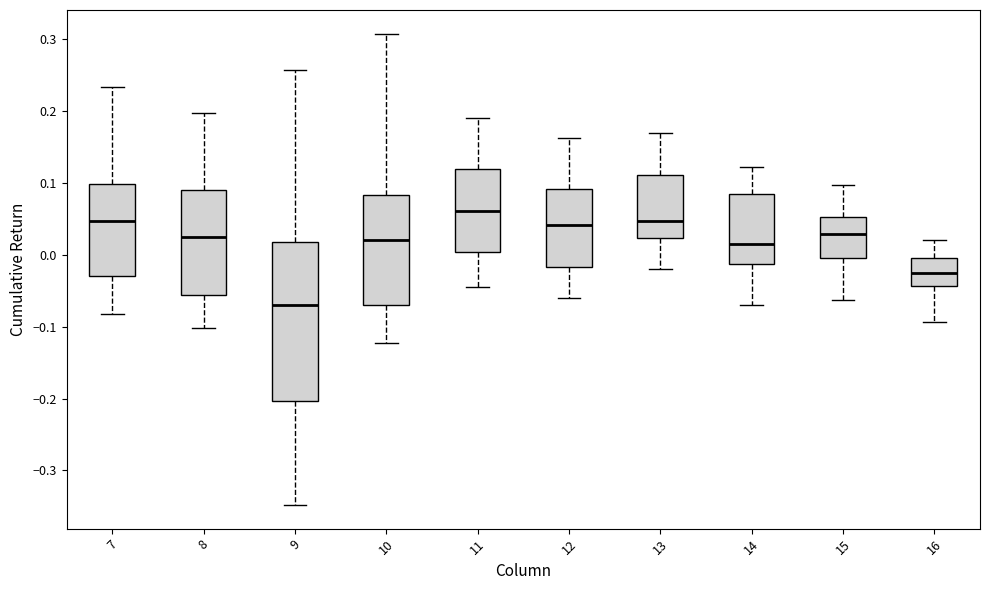

Which box has the highest median line?

11